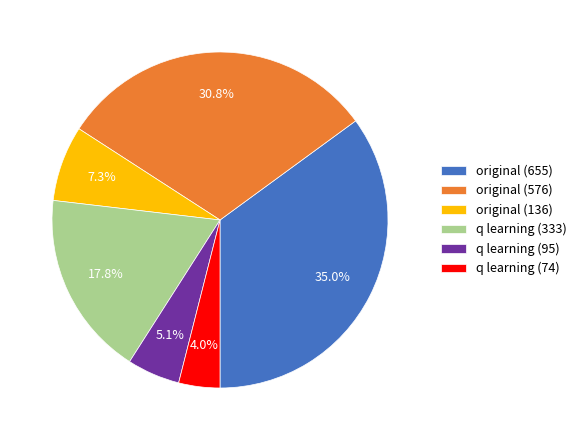

Which slice is the smallest?

q learning (74)